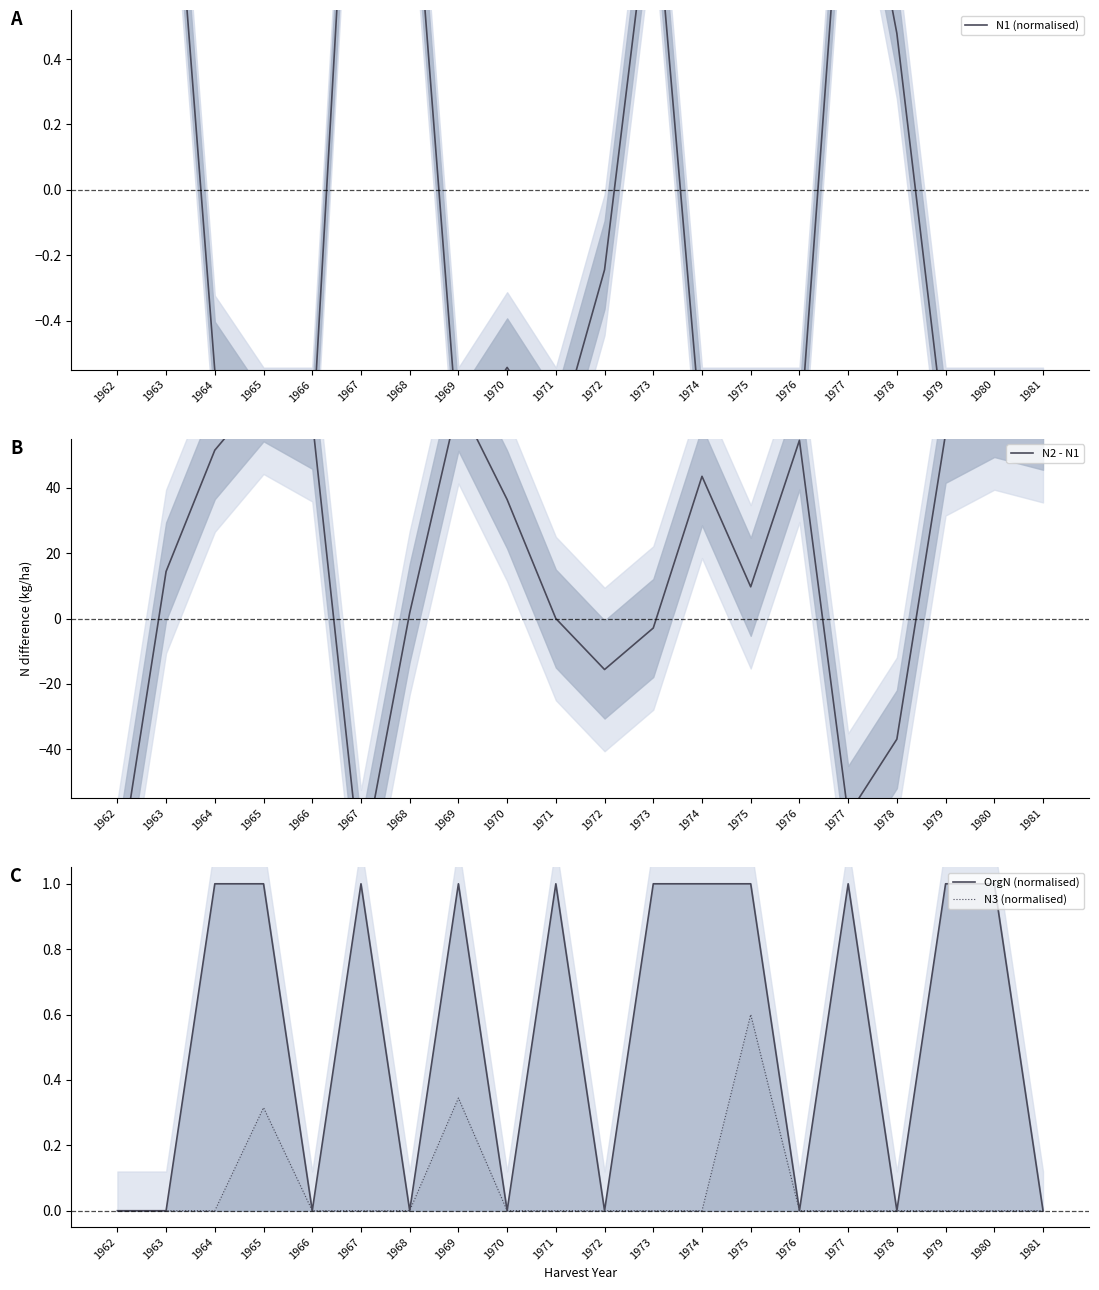

Which series changed the most between 1962 and 1977?

N2 - N1